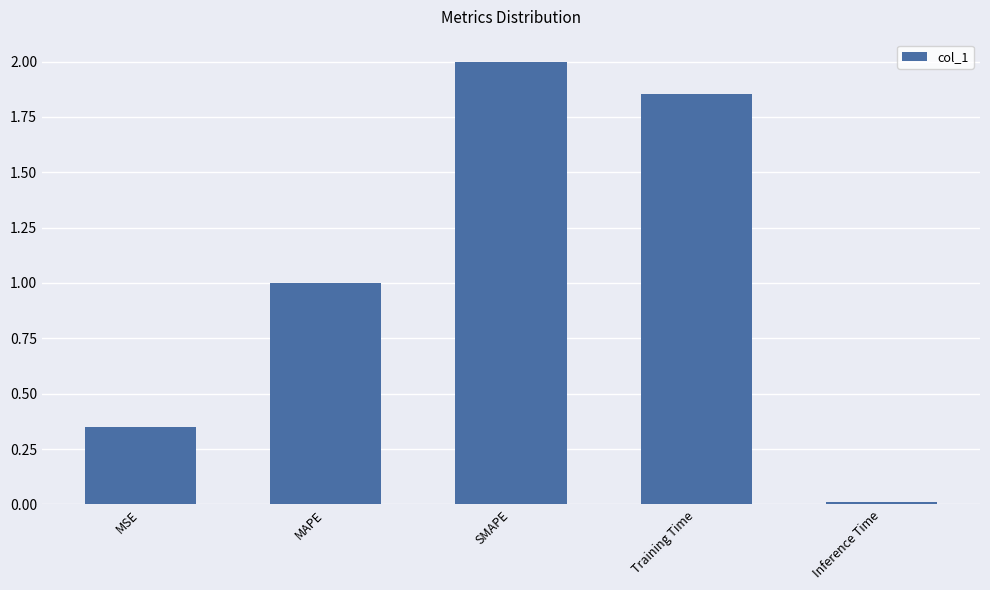

List the labels in order of value, smallest first.

Inference Time, MSE, MAPE, Training Time, SMAPE